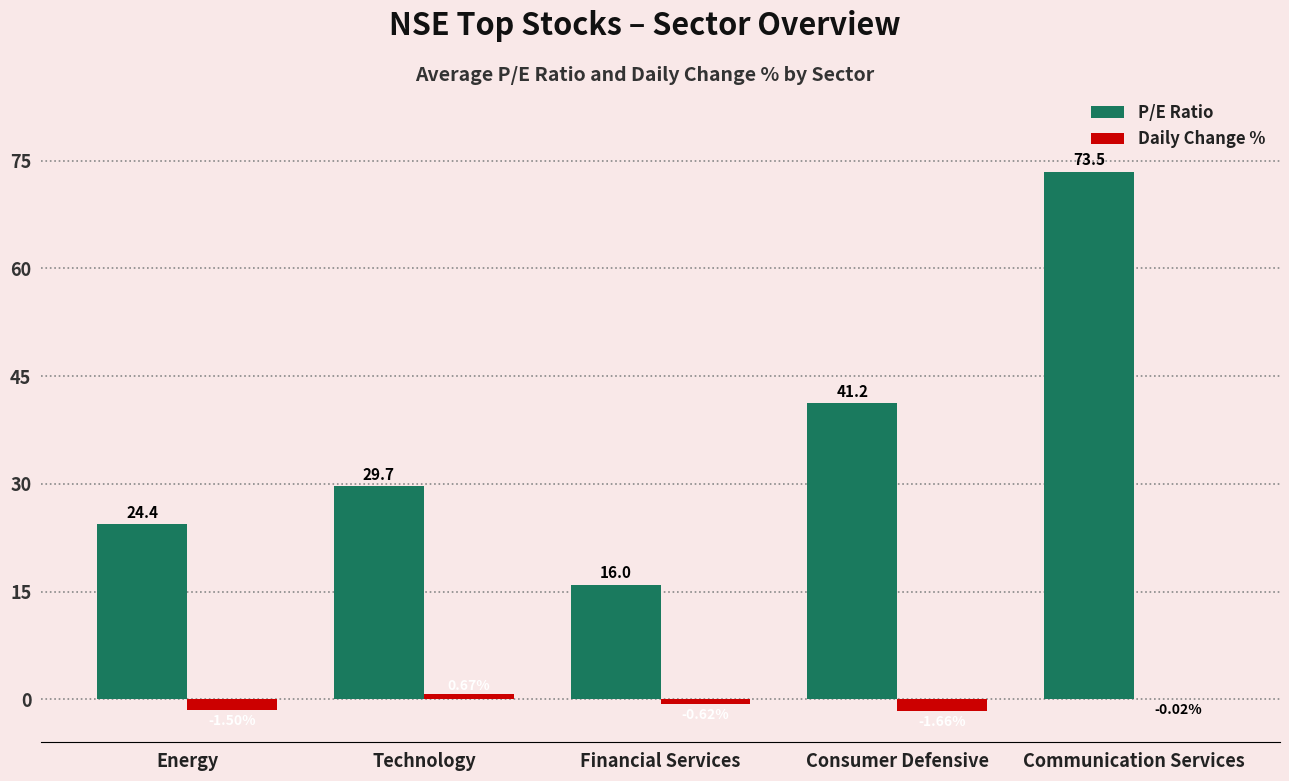

At which category is the sum across all series the highest?

Communication Services